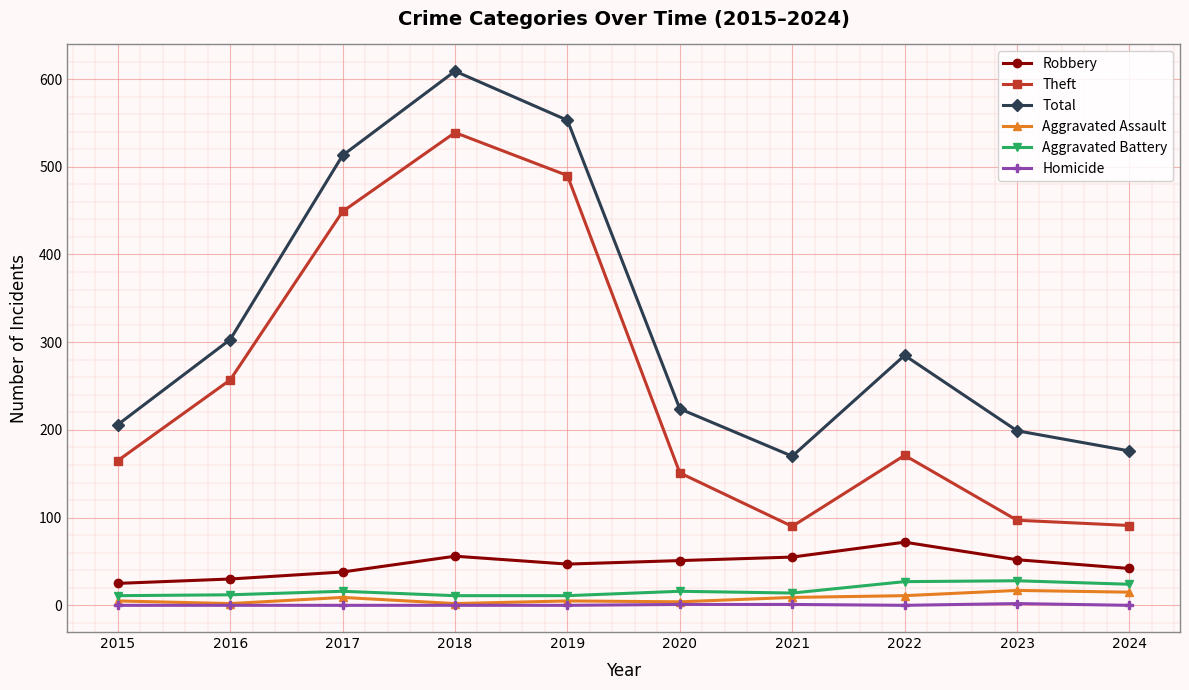

Where is Total nearest to the value 389?

2016